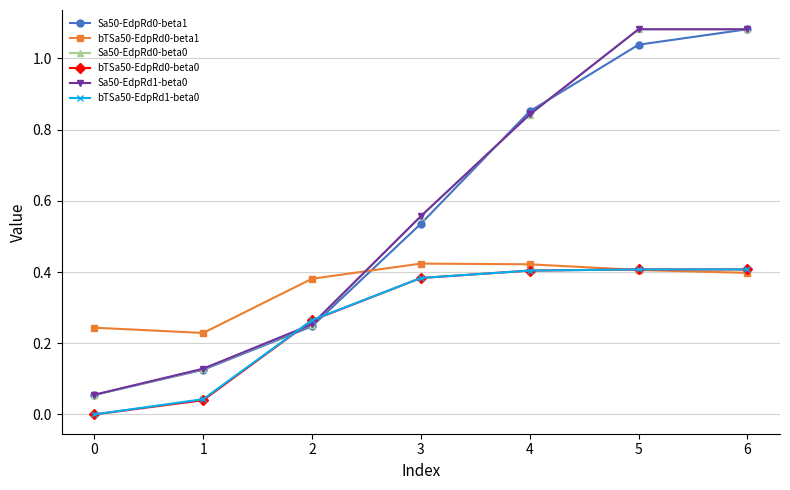

Between which two adjacent categories do Sa50-EdpRd0-beta0 and bTSa50-EdpRd0-beta1 first intersect?

2 and 3